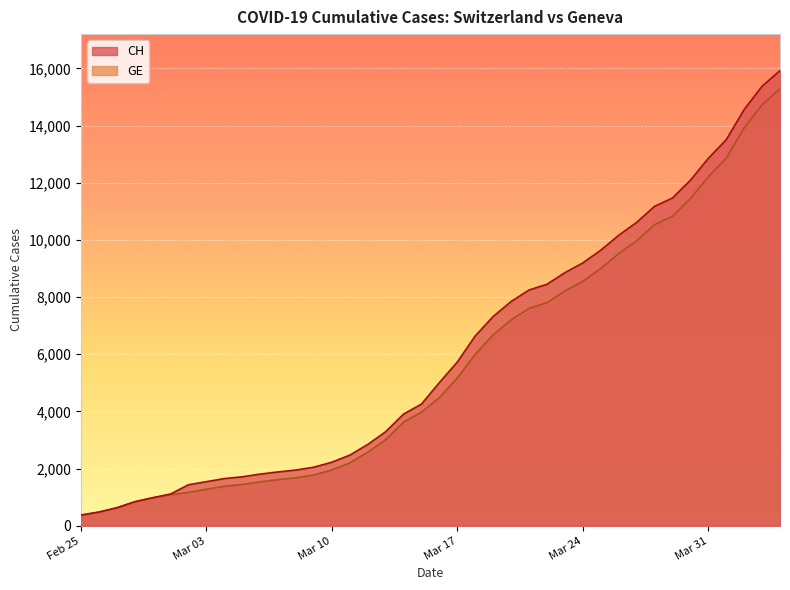

What is the label of the 3rd point from the right?

2020-04-02